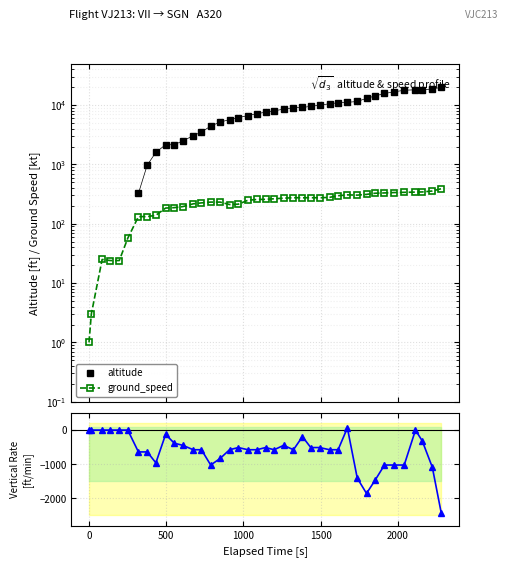

What is the value of the ground_speed point at the 6th from the left?

57.0